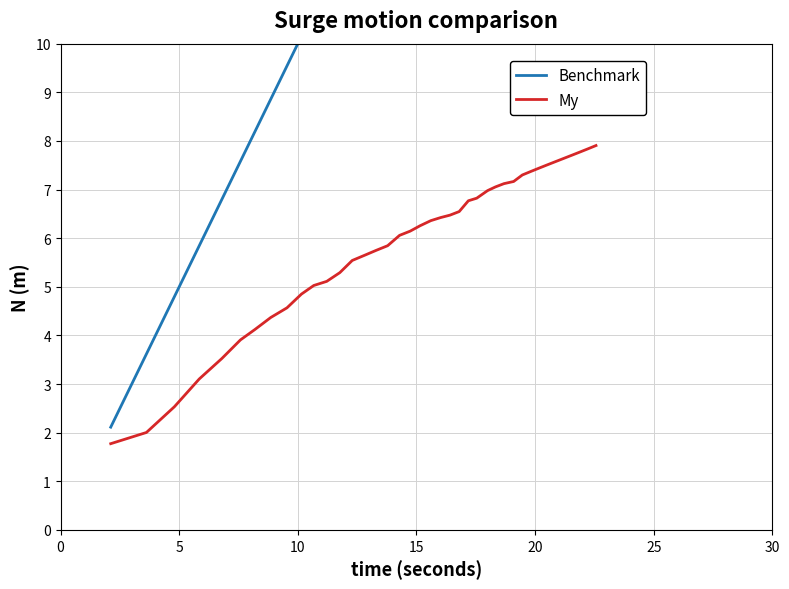

What is the greatest value displayed?

22.6